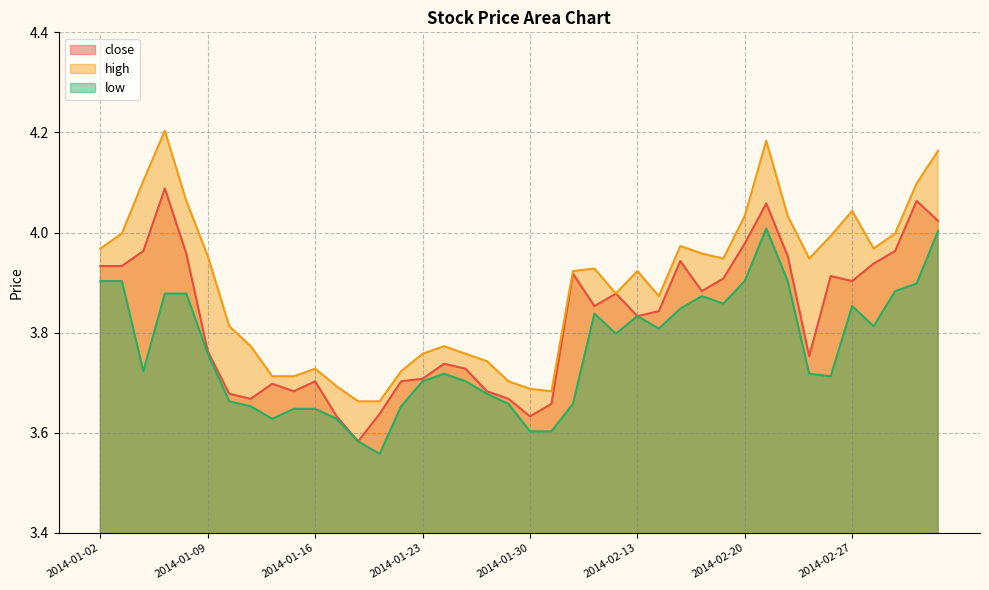

Reading left to right, transcribe all the data shown in this chart.

close: 3.9	3.9	4.0	4.1	4.0	3.8	3.7	3.7	3.7	3.7	3.7	3.6	3.6	3.6	3.7	3.7	3.7	3.7	3.7	3.7	3.6	3.7	3.9	3.9	3.9	3.8	3.8	3.9	3.9	3.9	4.0	4.1	4.0	3.8	3.9	3.9	3.9	4.0	4.1	4.0
high: 4.0	4.0	4.1	4.2	4.1	4.0	3.8	3.8	3.7	3.7	3.7	3.7	3.7	3.7	3.7	3.8	3.8	3.8	3.7	3.7	3.7	3.7	3.9	3.9	3.9	3.9	3.9	4.0	4.0	3.9	4.0	4.2	4.0	3.9	4.0	4.0	4.0	4.0	4.1	4.2
low: 3.9	3.9	3.7	3.9	3.9	3.8	3.7	3.7	3.6	3.6	3.6	3.6	3.6	3.6	3.7	3.7	3.7	3.7	3.7	3.7	3.6	3.6	3.7	3.8	3.8	3.8	3.8	3.8	3.9	3.9	3.9	4.0	3.9	3.7	3.7	3.9	3.8	3.9	3.9	4.0